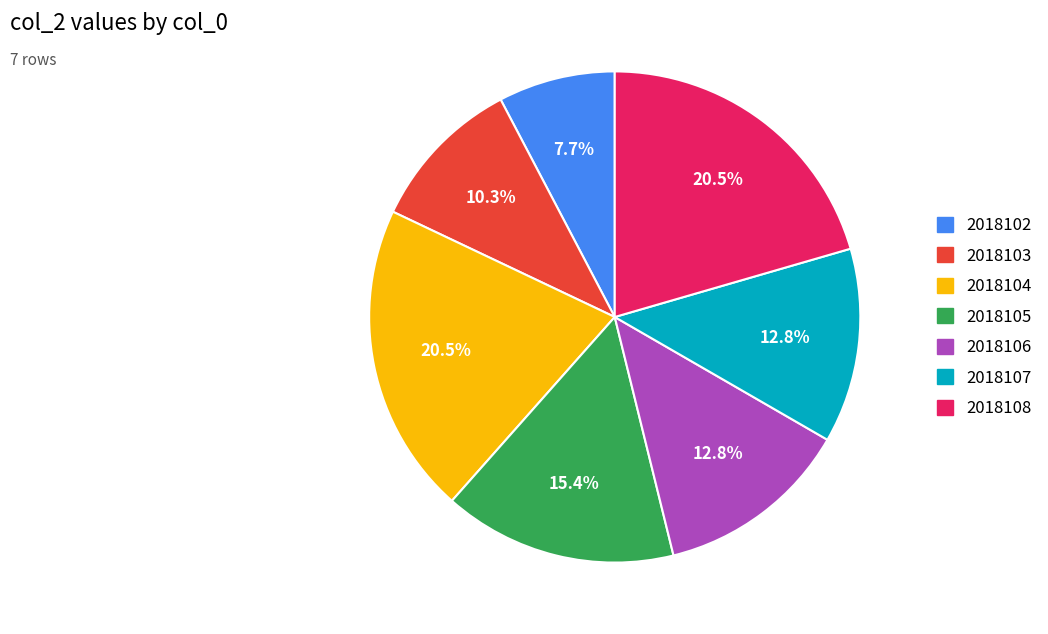

How much of the chart is everything except 2018104?

79.5%